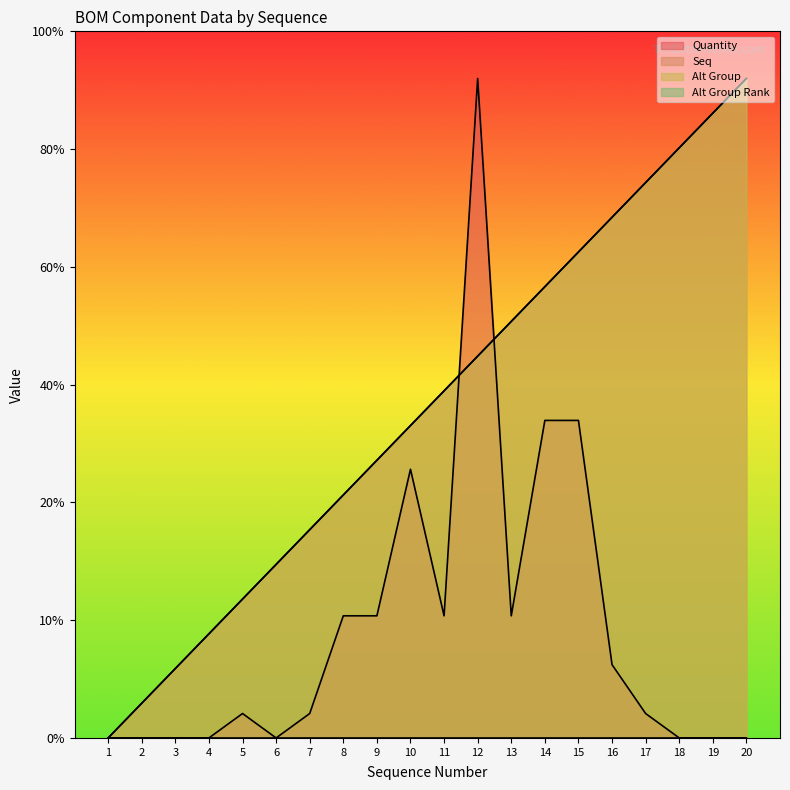

Which has a higher value, 9 or 19?

9